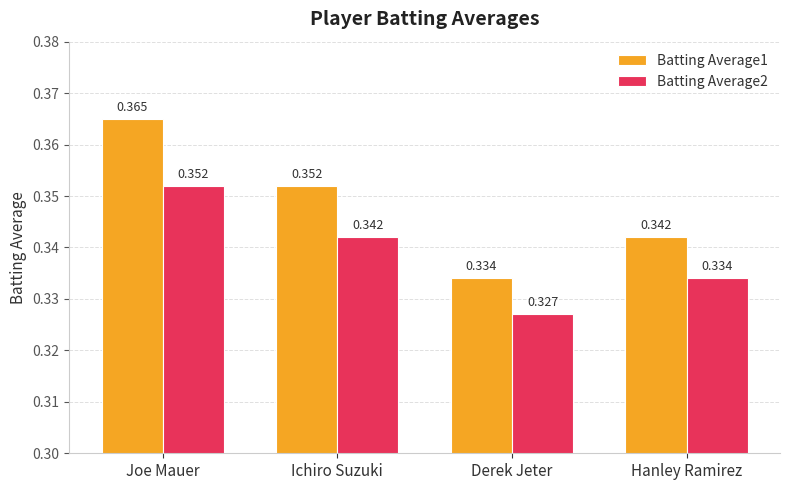

How many series are shown in this chart?

2